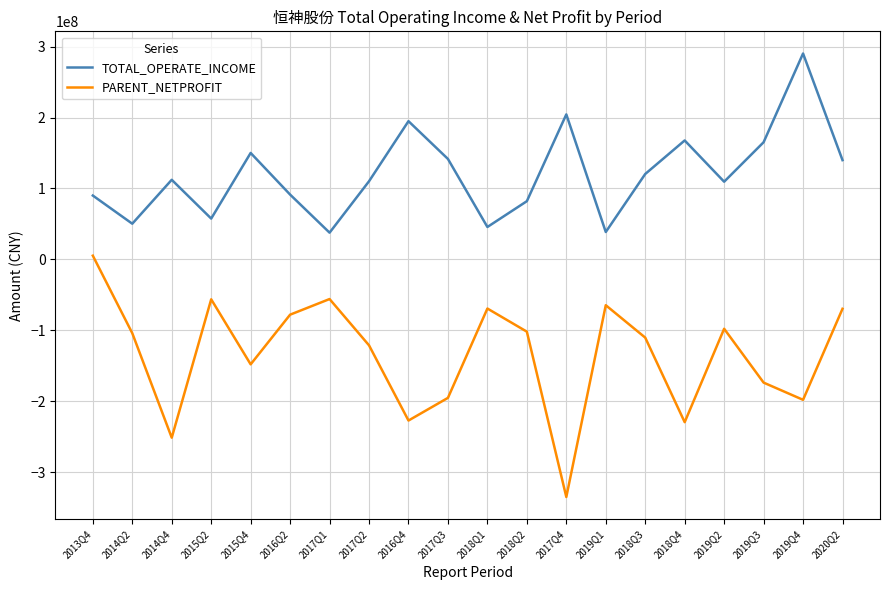

Which series changed the most between 2014Q2 and 2018Q3?

TOTAL_OPERATE_INCOME